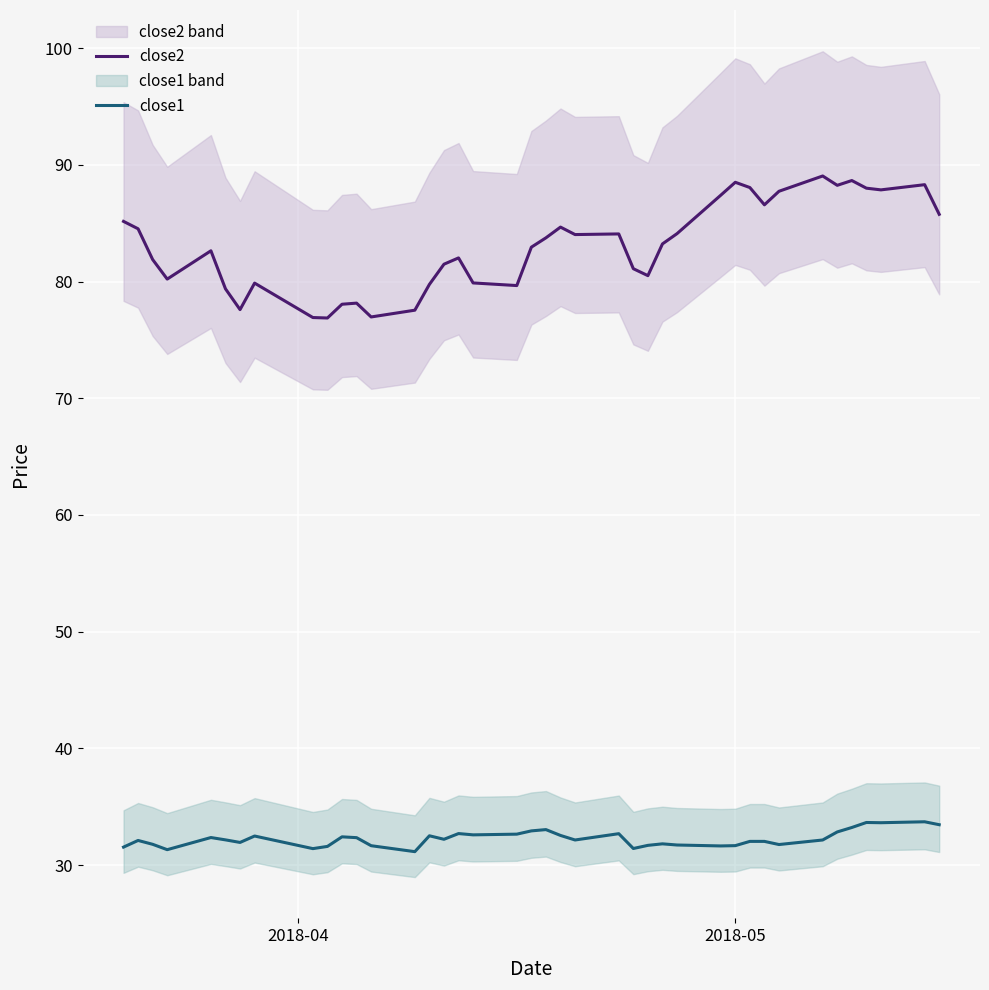

Reading left to right, list all the values displayed in this chart.

close2: 85.2	84.5	81.9	80.2	82.6	79.4	77.6	79.9	76.9	76.9	78.1	78.2	77.0	77.5	79.8	81.5	82.0	79.9	79.7	82.9	83.7	84.7	84.0	84.1	81.1	80.5	83.2	84.1	87.4	88.5	88.1	86.6	87.7	89.0	88.2	88.7	88.0	87.9	88.3	85.8
close1: 31.5	32.1	31.8	31.3	32.4	32.2	31.9	32.5	31.4	31.6	32.4	32.3	31.7	31.1	32.5	32.2	32.7	32.6	32.6	32.9	33.0	32.5	32.1	32.7	31.4	31.7	31.8	31.7	31.6	31.7	32.0	32.0	31.8	32.1	32.8	33.2	33.6	33.6	33.7	33.5